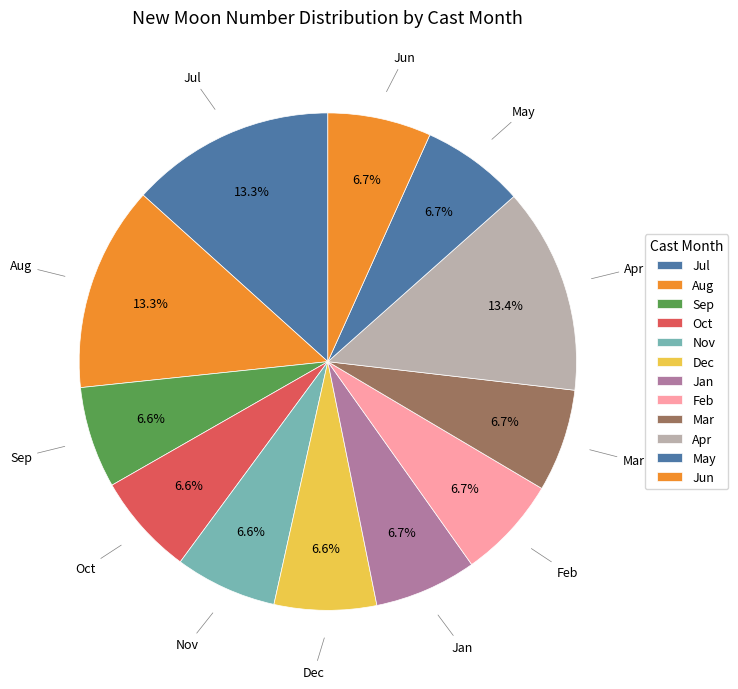

Does Apr account for over 50% of the chart?

No